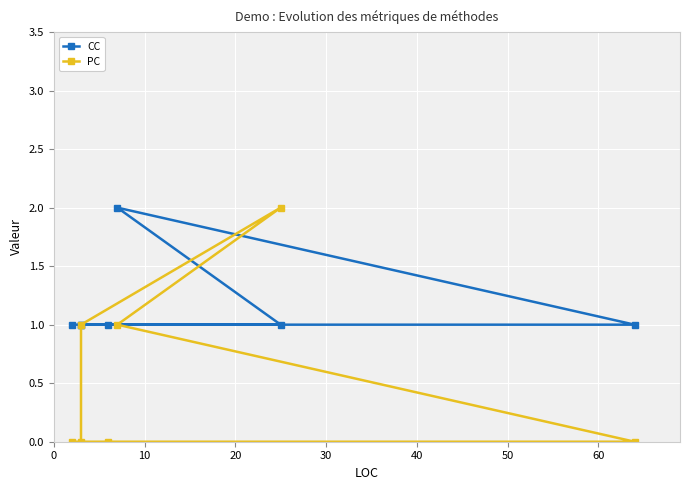

Is this an area chart (filled region under the line)?

No